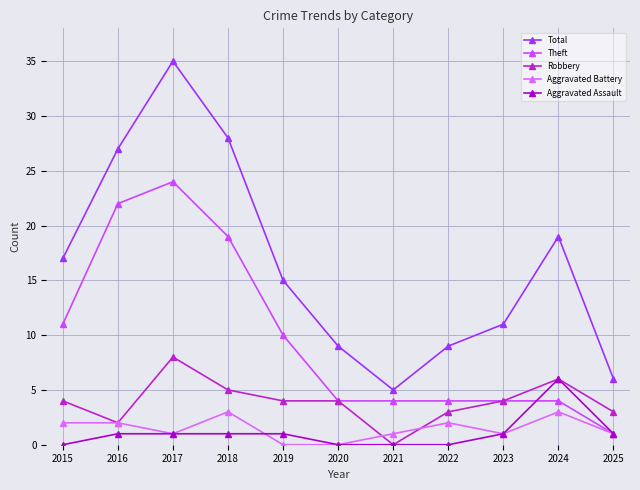

What is the highest value of the Theft series?

24